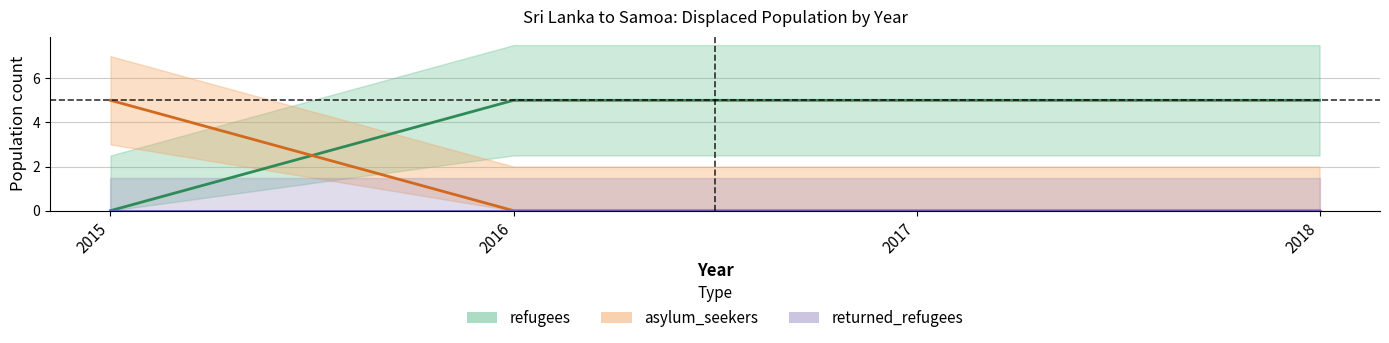

What is the average value of the refugees series?

4